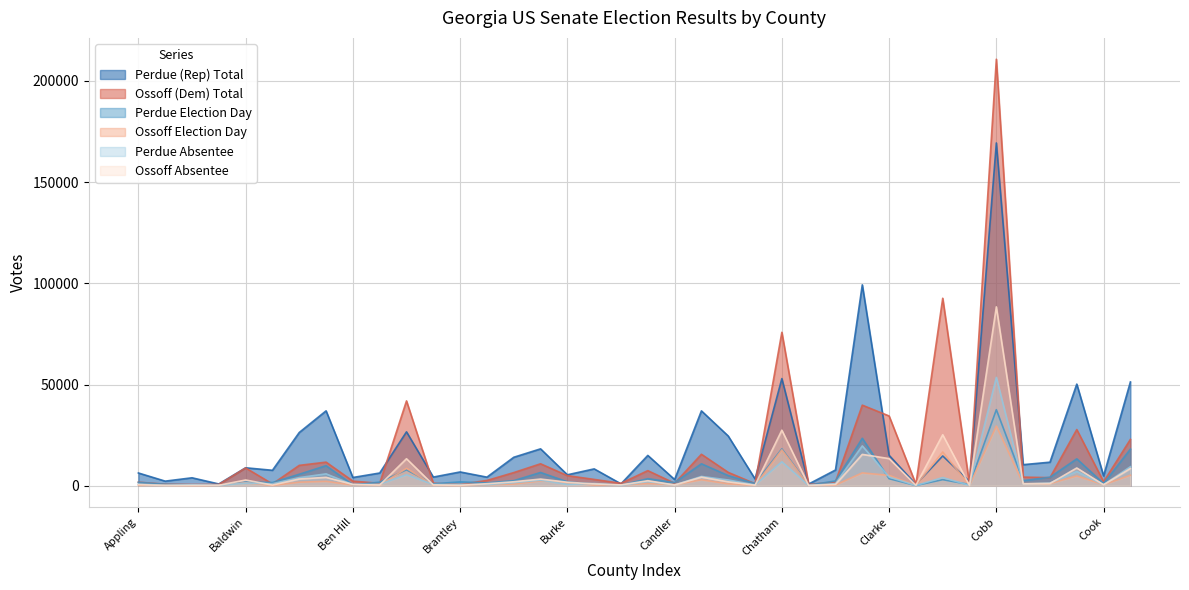

Where do Perdue (Rep) Total and Ossoff (Dem) Total first cross each other?

Berrien and Bibb